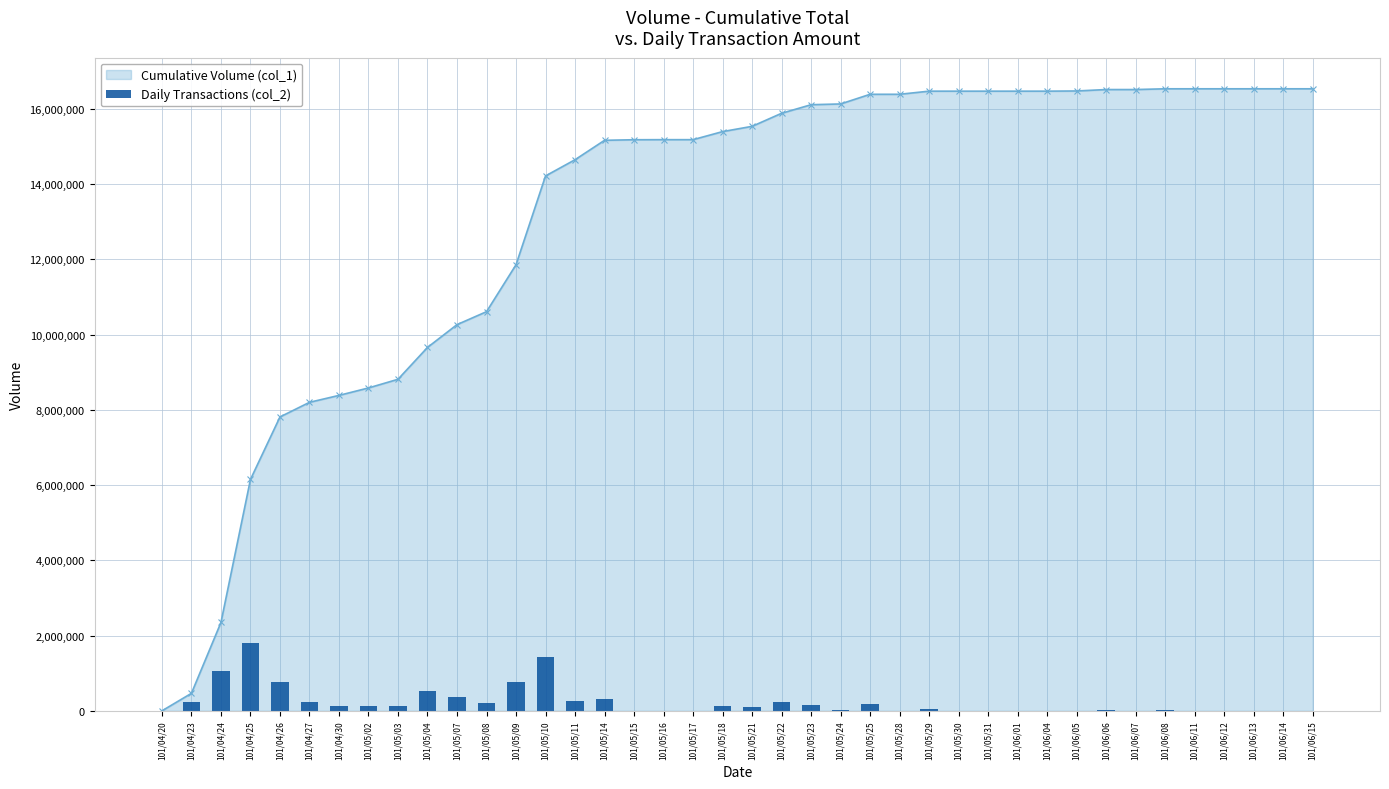

The value of Cumulative Volume (col_1) at 101/05/10 is 14217000. True or false?

True